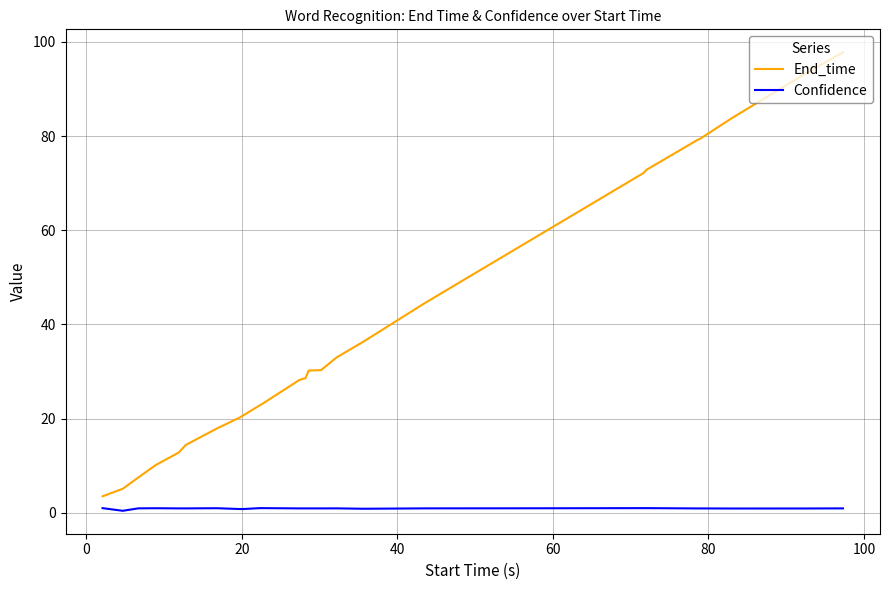

Rank the series by their average value, from lowest to highest.

Confidence, End_time